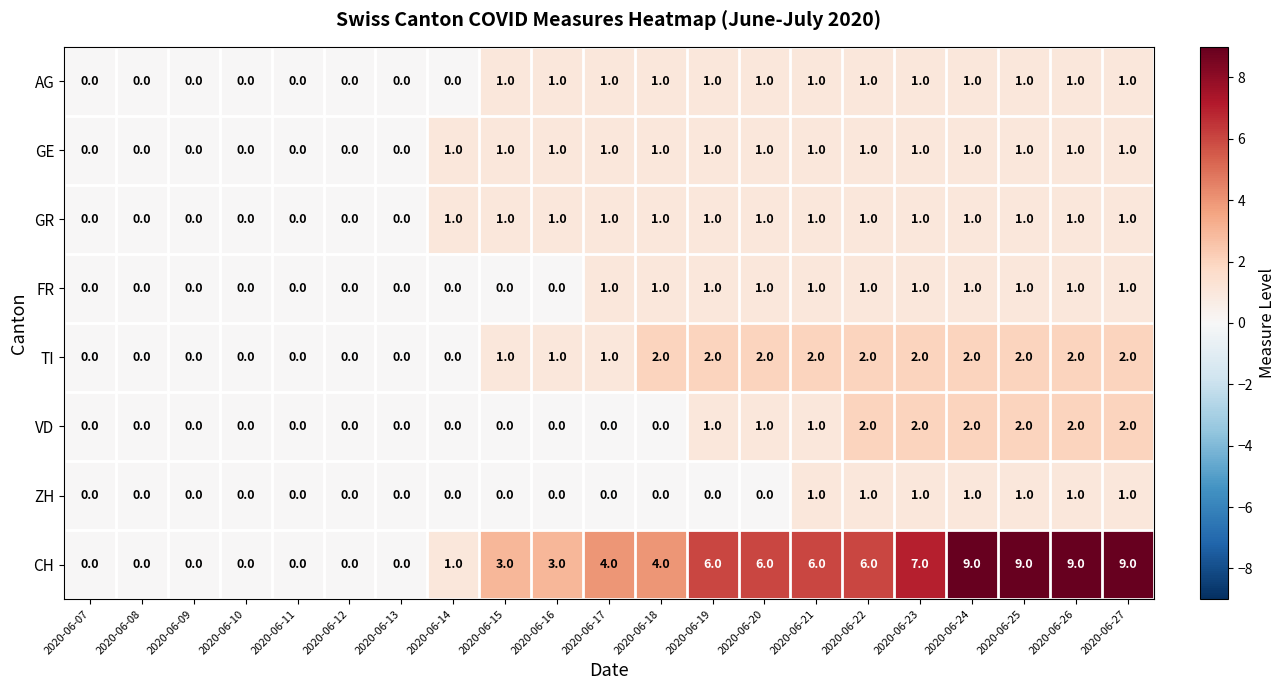

What is the sum of all AG values?

13